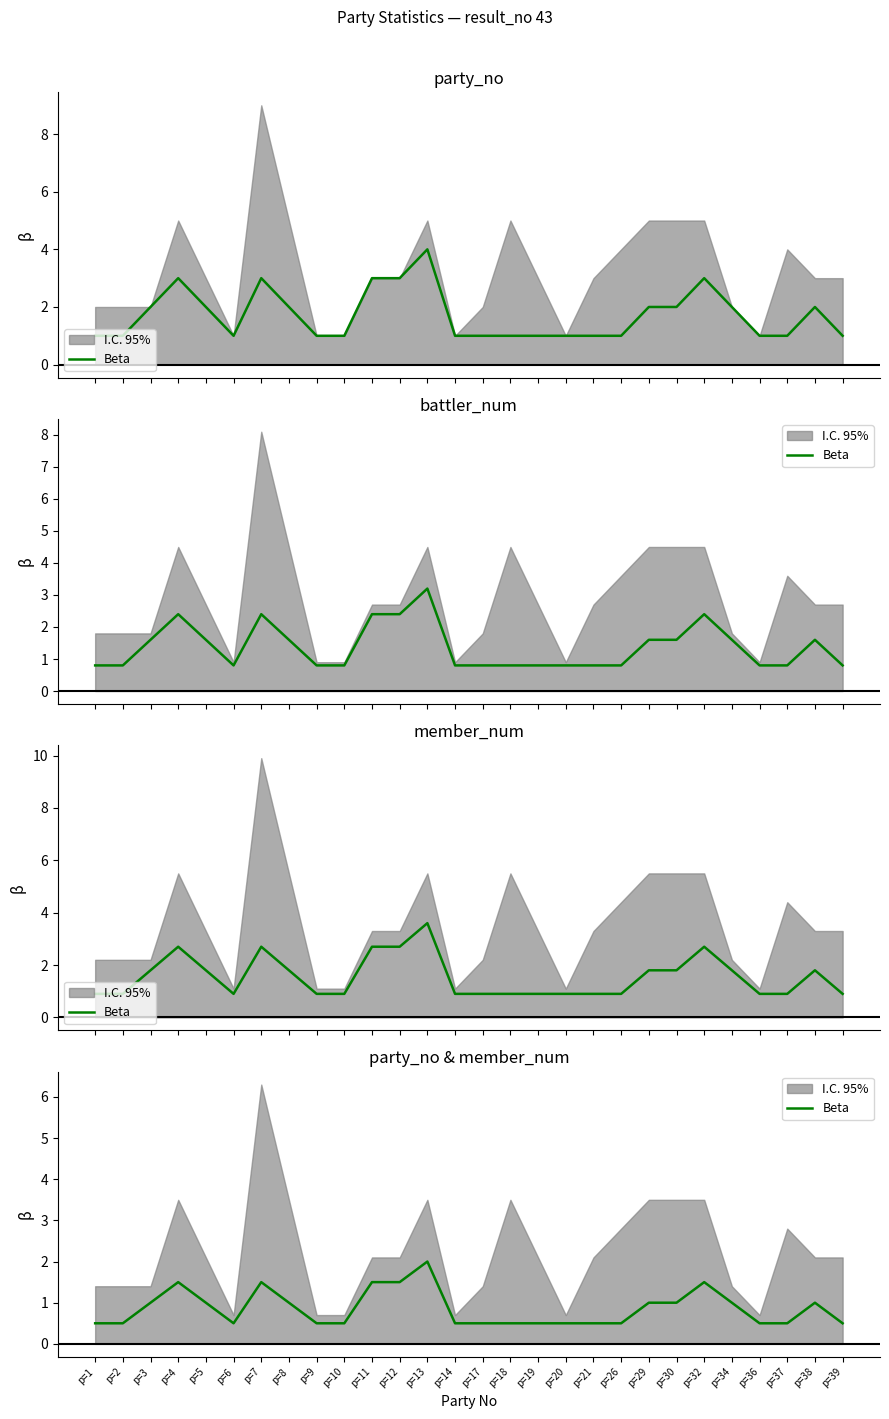

Reading left to right, extract all data points from this chart.

0.5	0.5	1.0	1.5	1.0	0.5	1.5	1.0	0.5	0.5	1.5	1.5	2.0	0.5	0.5	0.5	0.5	0.5	0.5	0.5	1.0	1.0	1.5	1.0	0.5	0.5	1.0	0.5